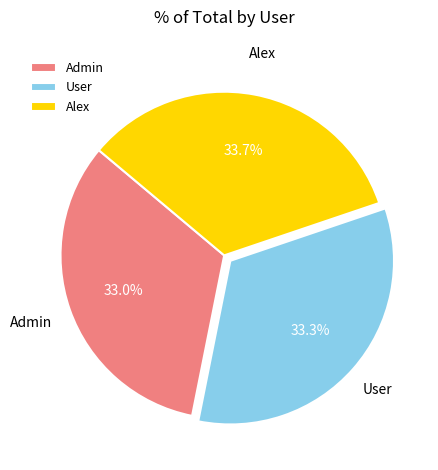

Count the number of slices in the pie.

3